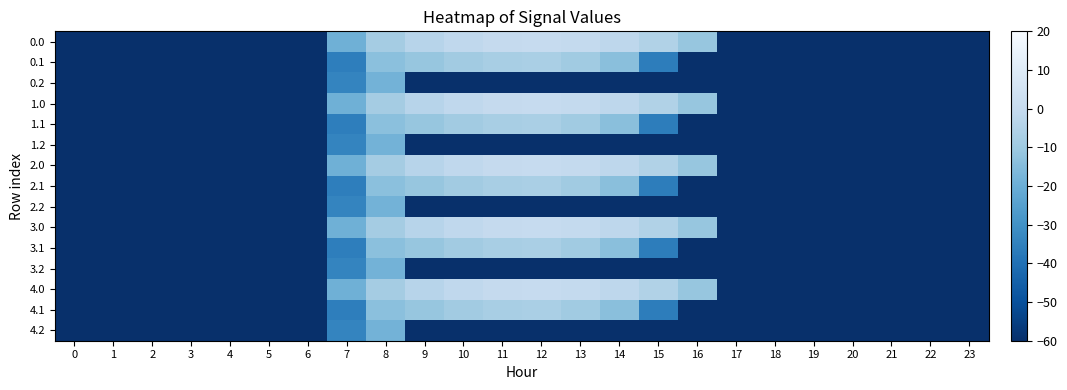

How many distinct data groups are displayed?

15